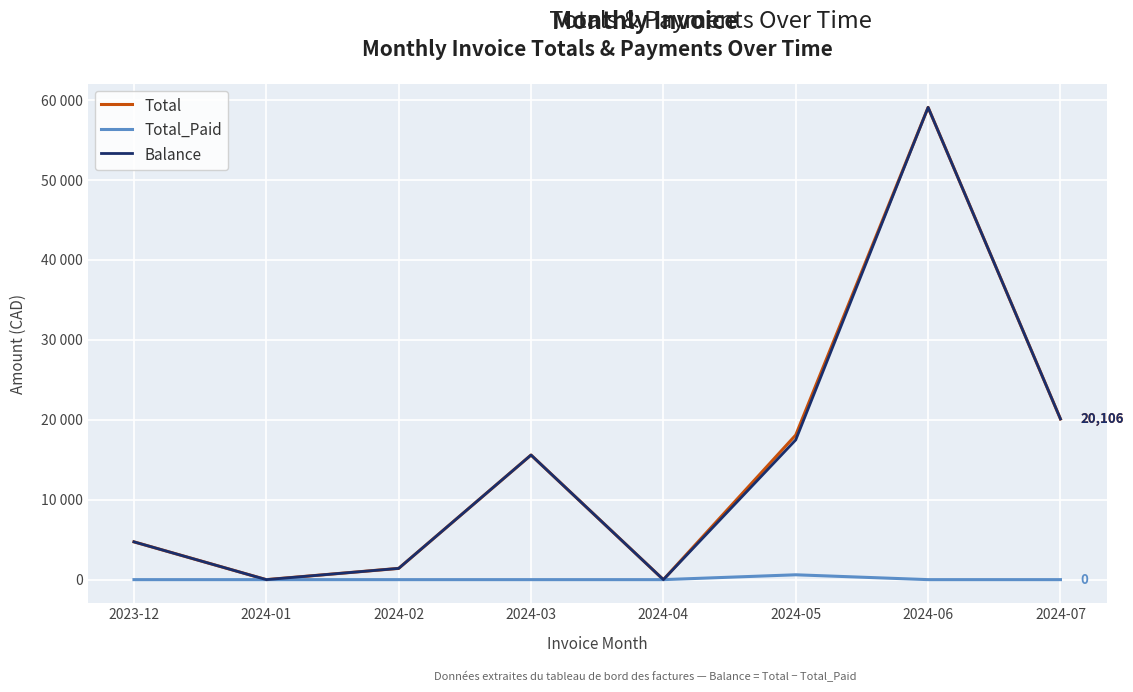

Does the chart display data point markers on the line(s)?

No